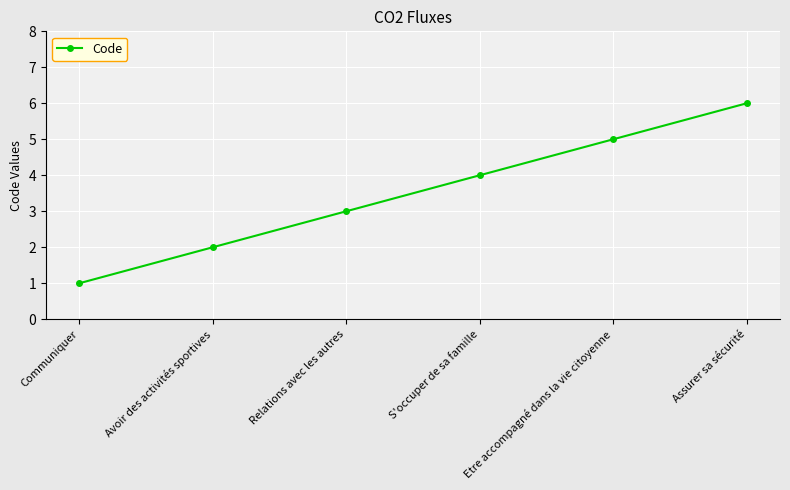

What is the value of the 6th point from the left?

6